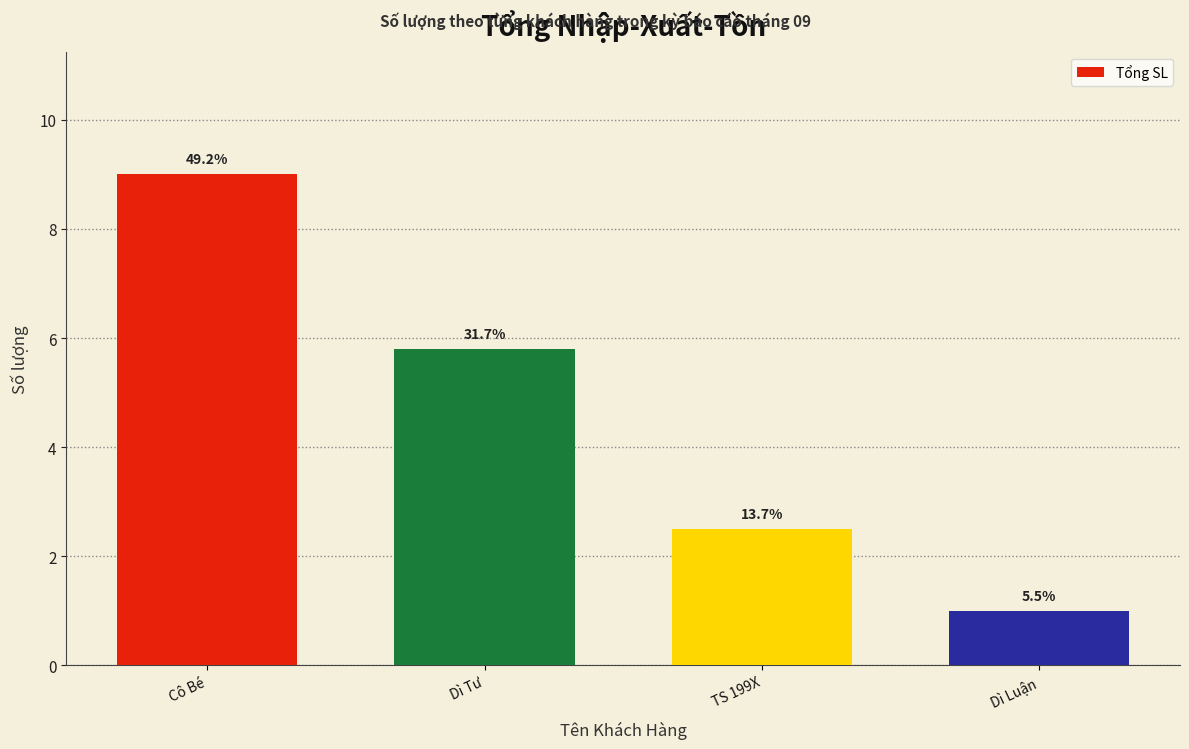

Rank the categories by value from lowest to highest.

Dì Luận, TS 199X, Dì Tư, Cô Bé